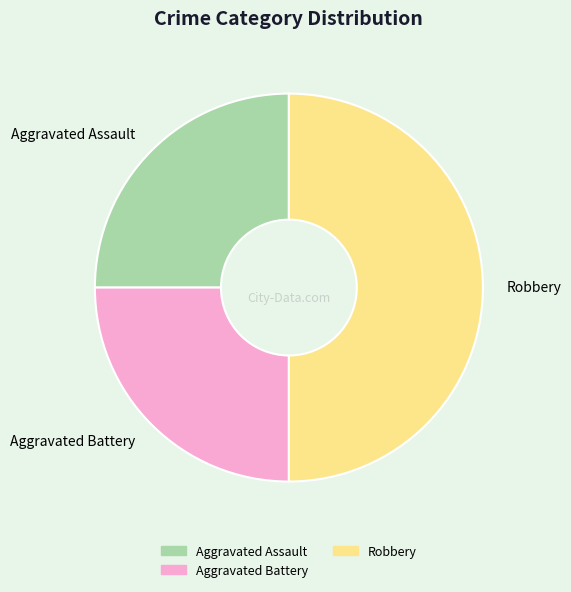

Count the number of slices in the pie.

3